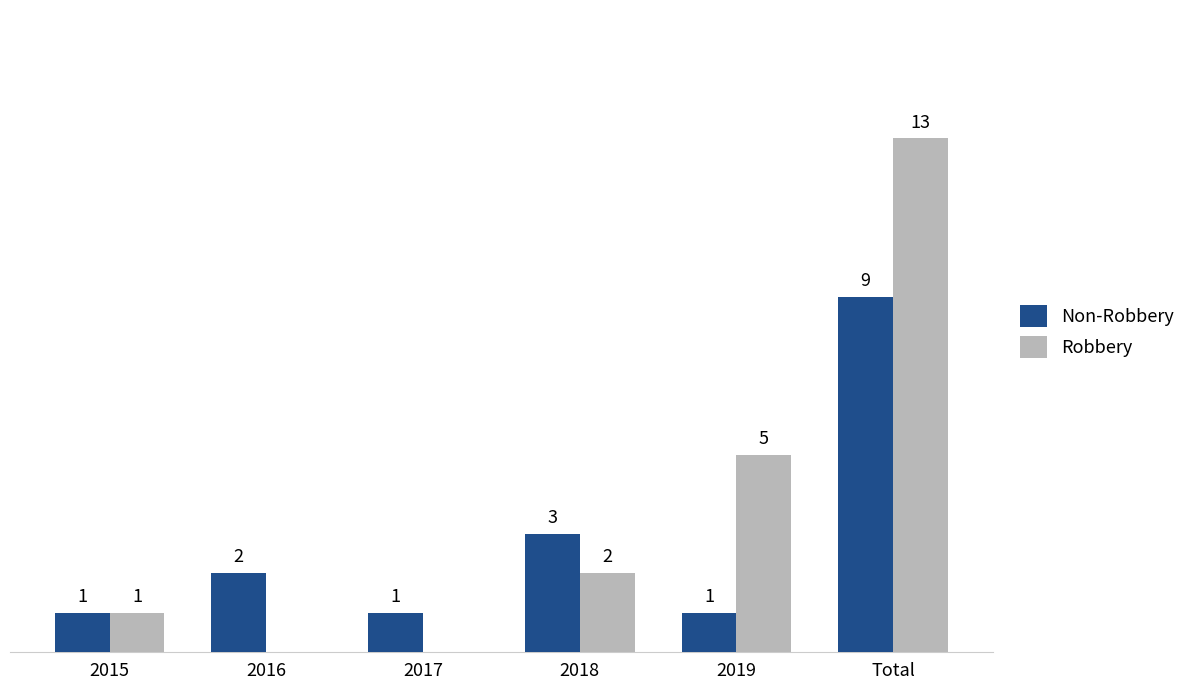

Between 2016 and 2018, which series saw the biggest shift?

Robbery